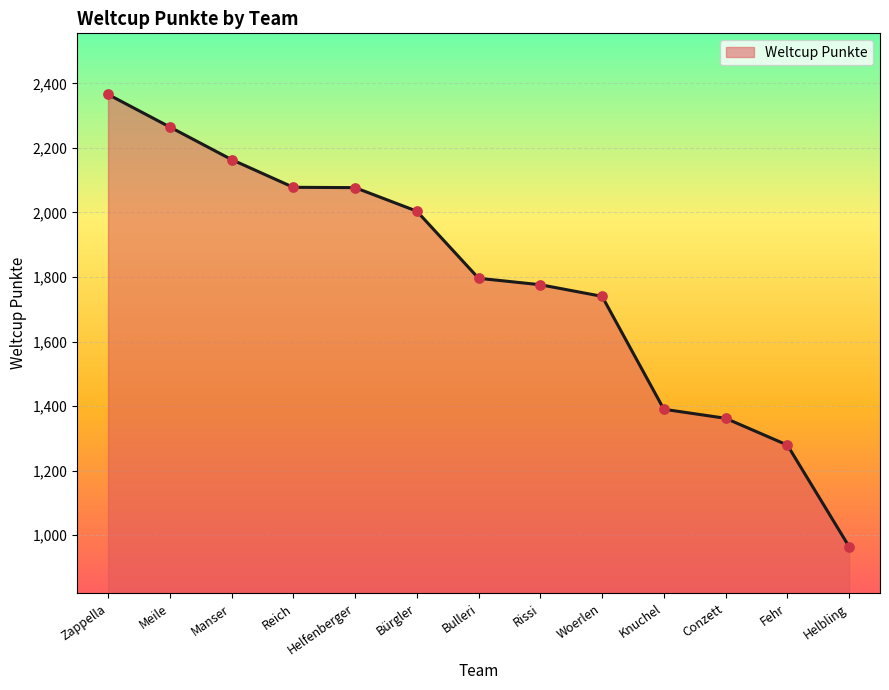

Approximately how many times larger is the value at Conzett compared to Woerlen?

0.8